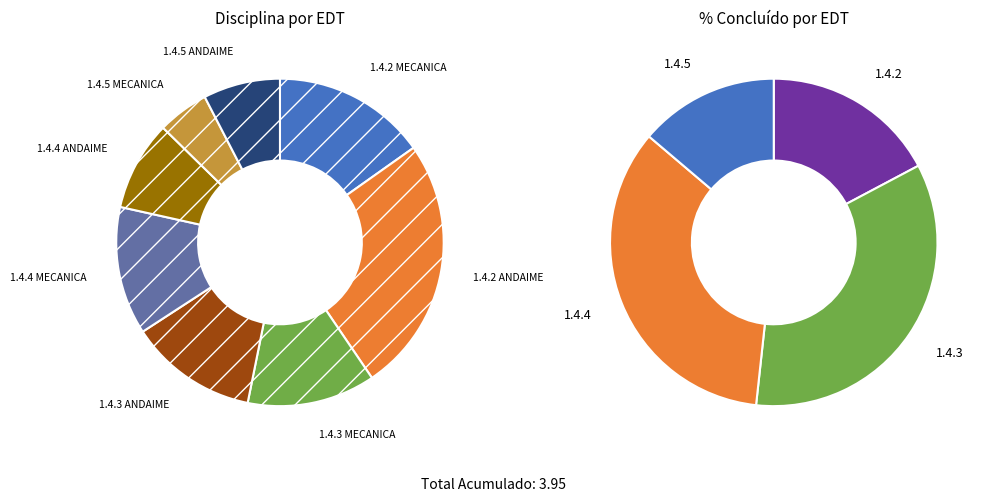

To the nearest percent, what percentage of the pie is MECANICA?

38%